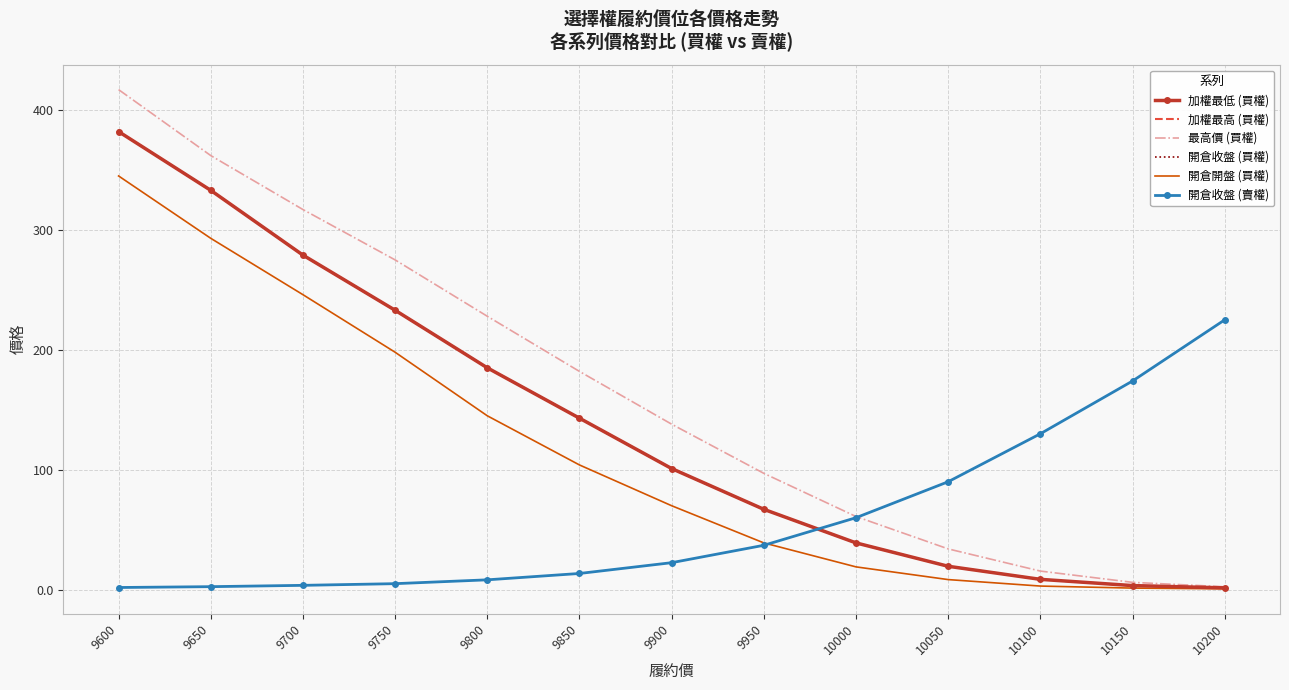

Is this an area chart (filled region under the line)?

No